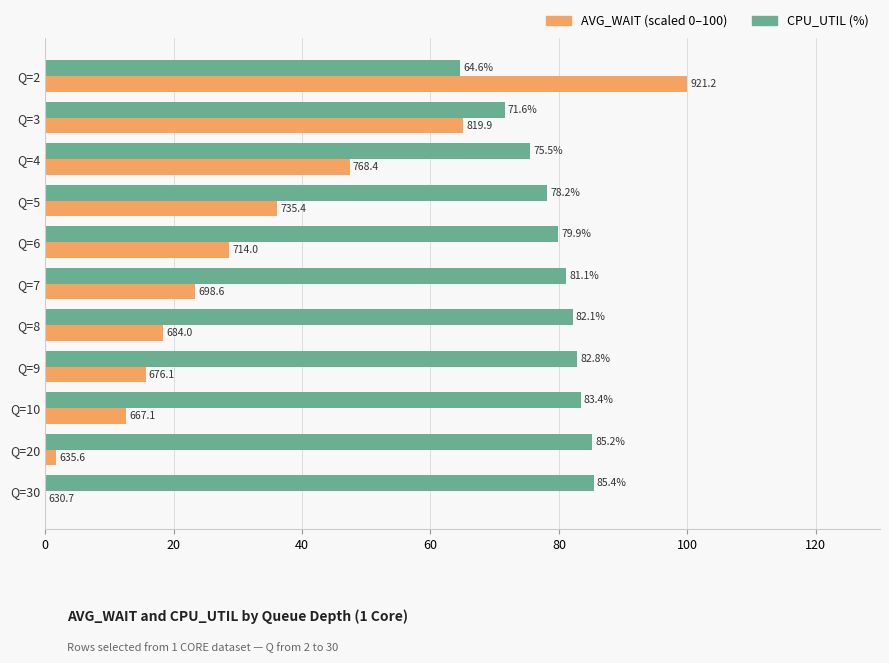

What is the total value across all series at Q=9?

98.5